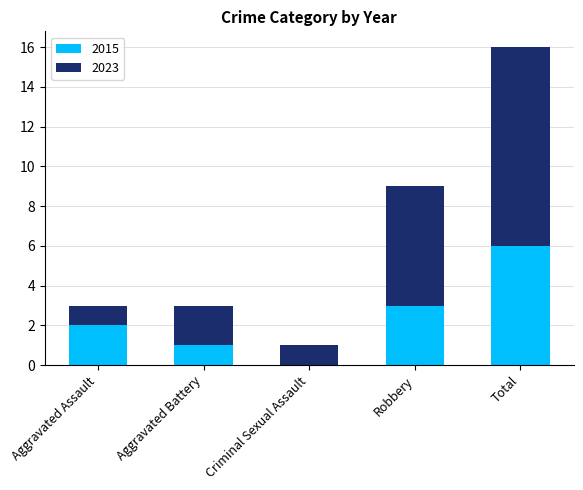

Does the chart contain stacked bars?

Yes